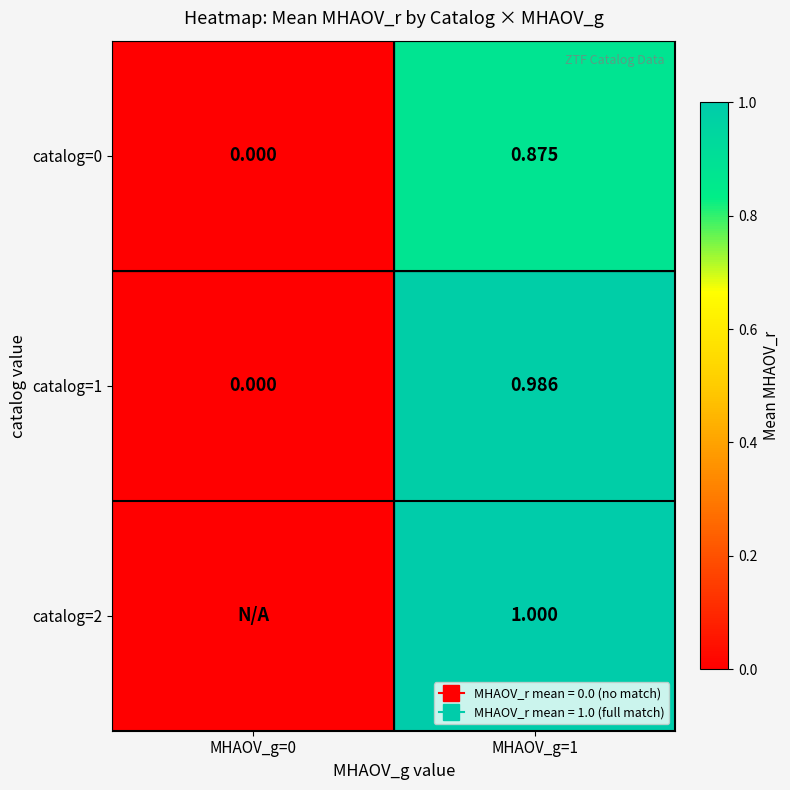

At which label does catalog=1 reach its peak?

MHAOV_g=1